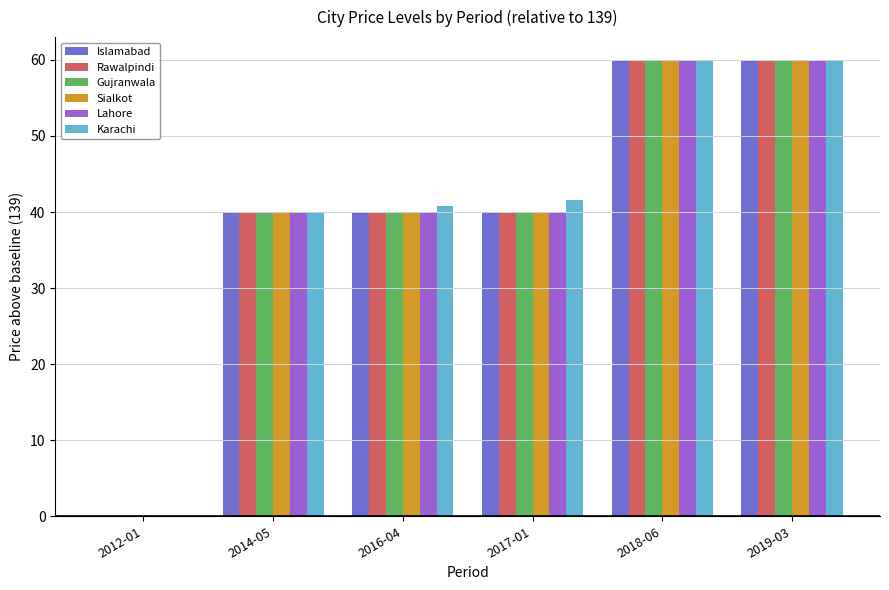

What is the sum of all Rawalpindi values?

240.0